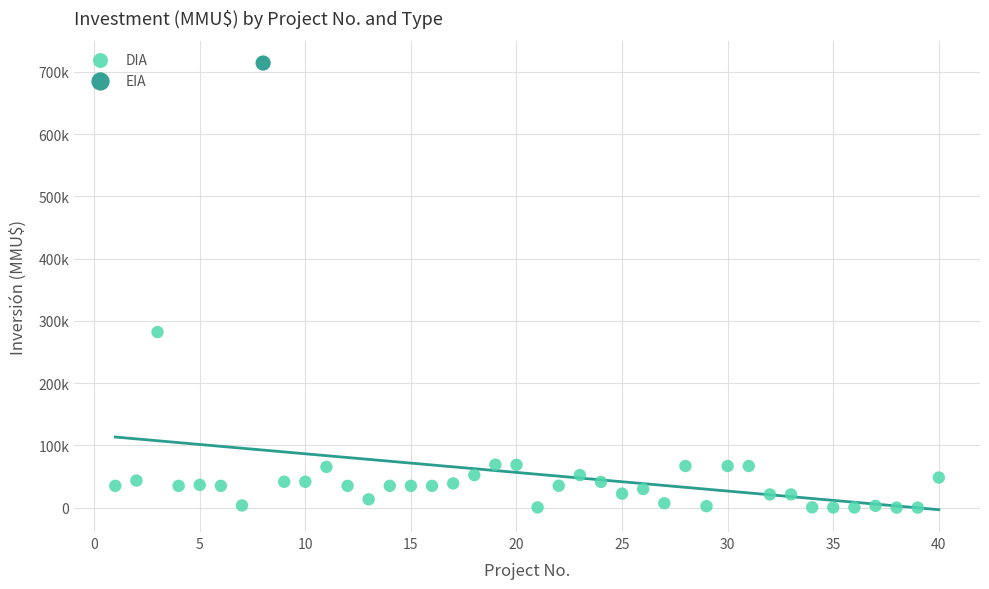

What are all the series names shown in the legend?

DIA, EIA